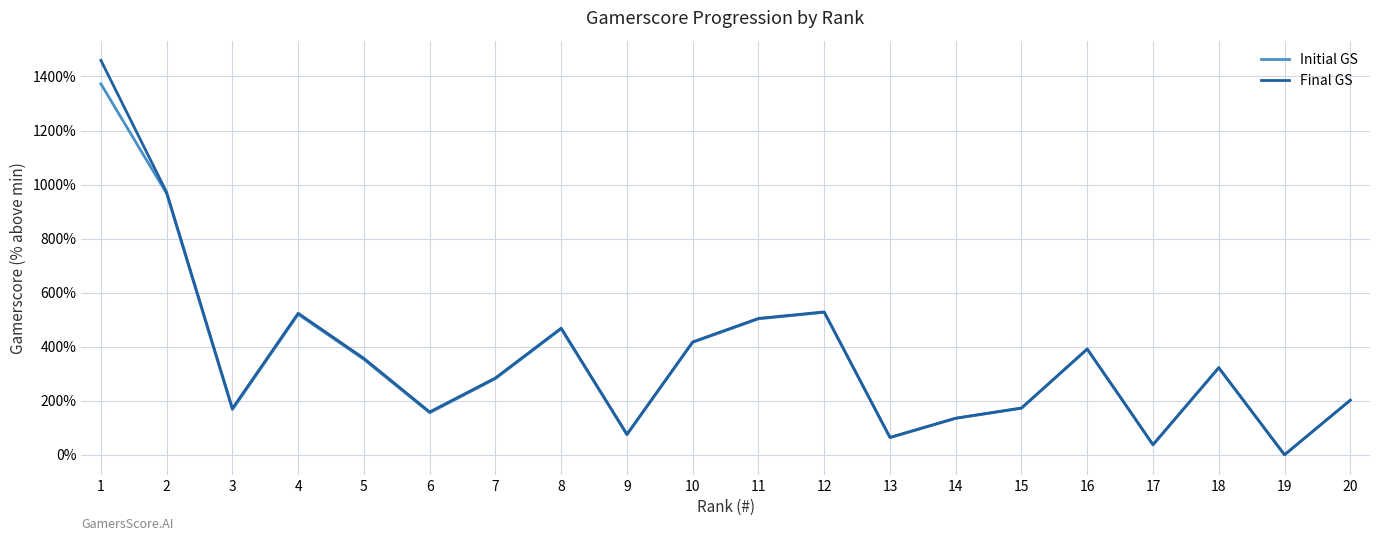

List the series in order of their peak value, highest first.

Final GS, Initial GS